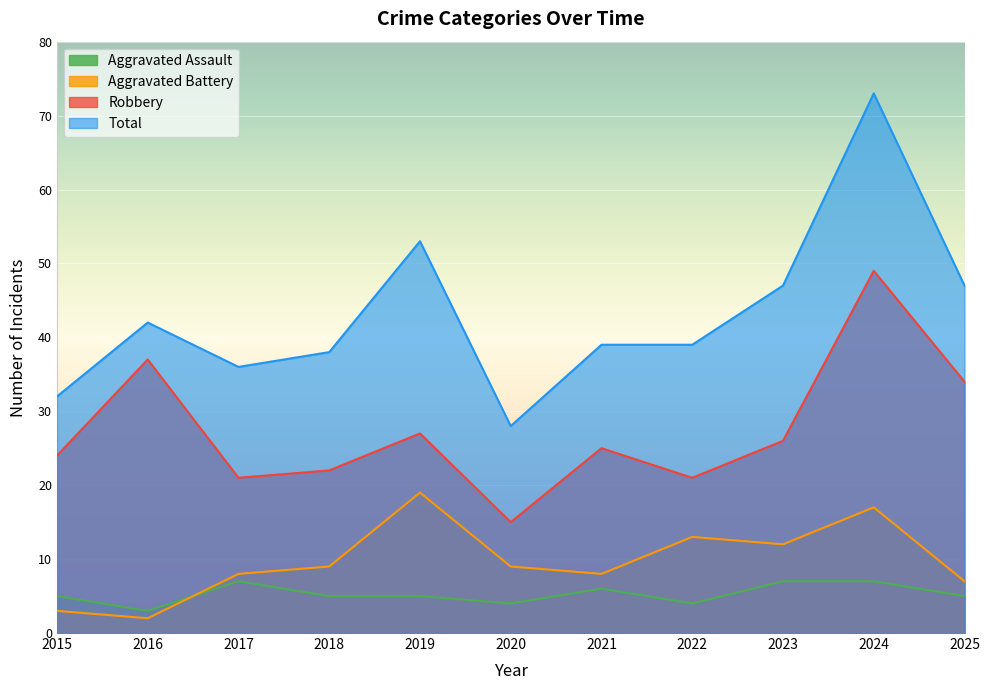

What are all the series names shown in the legend?

Aggravated Assault, Aggravated Battery, Robbery, Total